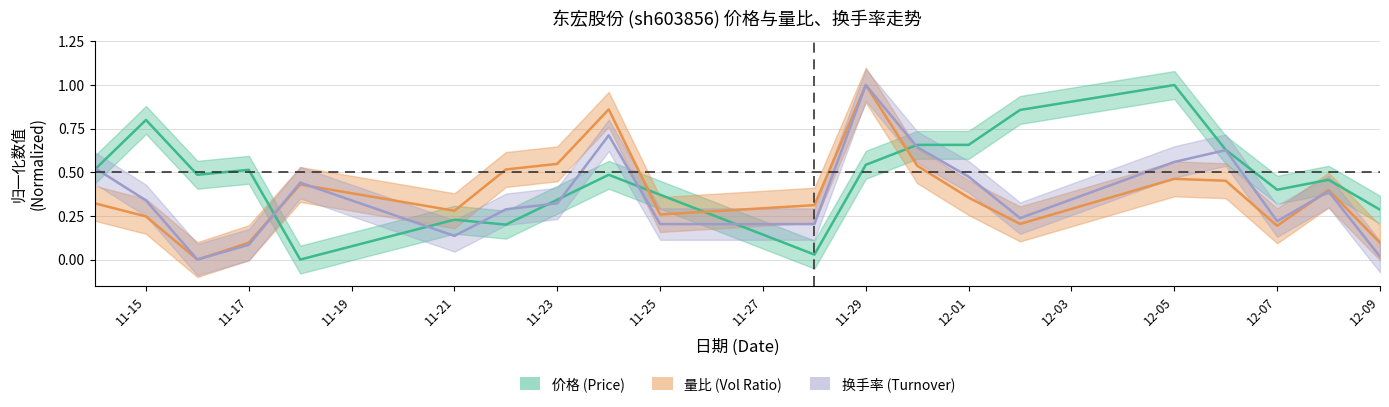

What is the approximate value of 量比 at 2022-11-30?

0.5